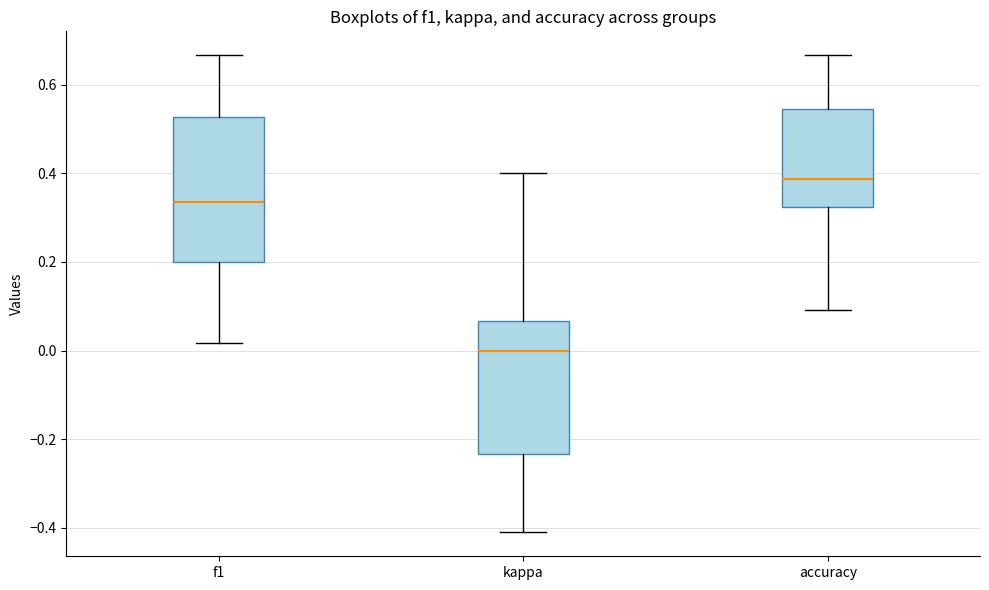

Reading left to right, read every box against the y-axis: the position of its median line, the range the box covers, and the ends of its whiskers. The values are not printed on the chart, so give them approximately, as read against the axis.

f1: median 0.34, box 0.20 to 0.52, whiskers 0.02 to 0.66
kappa: median 0.00, box -0.24 to 0.06, whiskers -0.42 to 0.40
accuracy: median 0.38, box 0.32 to 0.54, whiskers 0.10 to 0.66